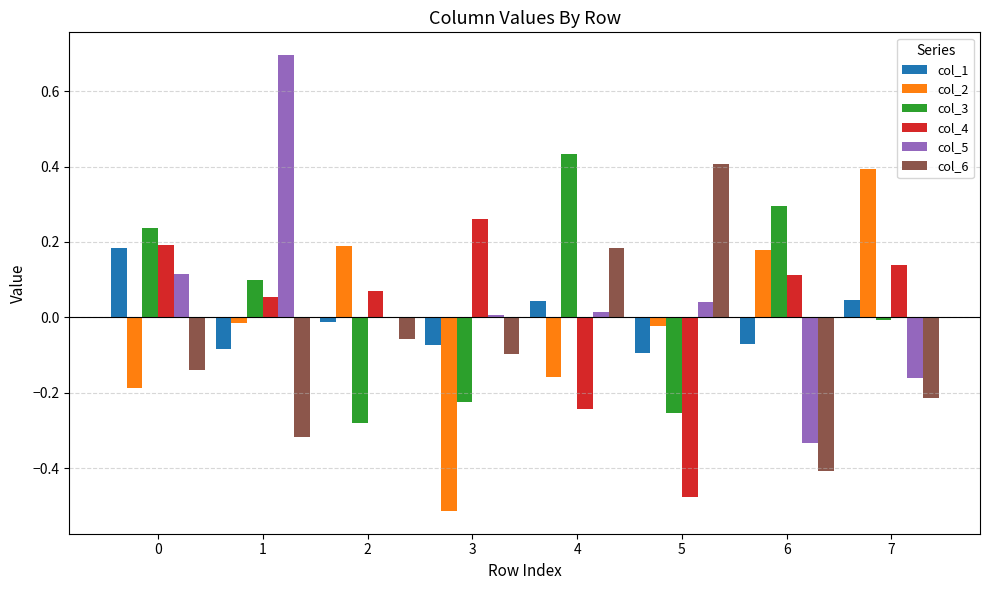

Is it true that col_3 equals 0.7 at 4?

False